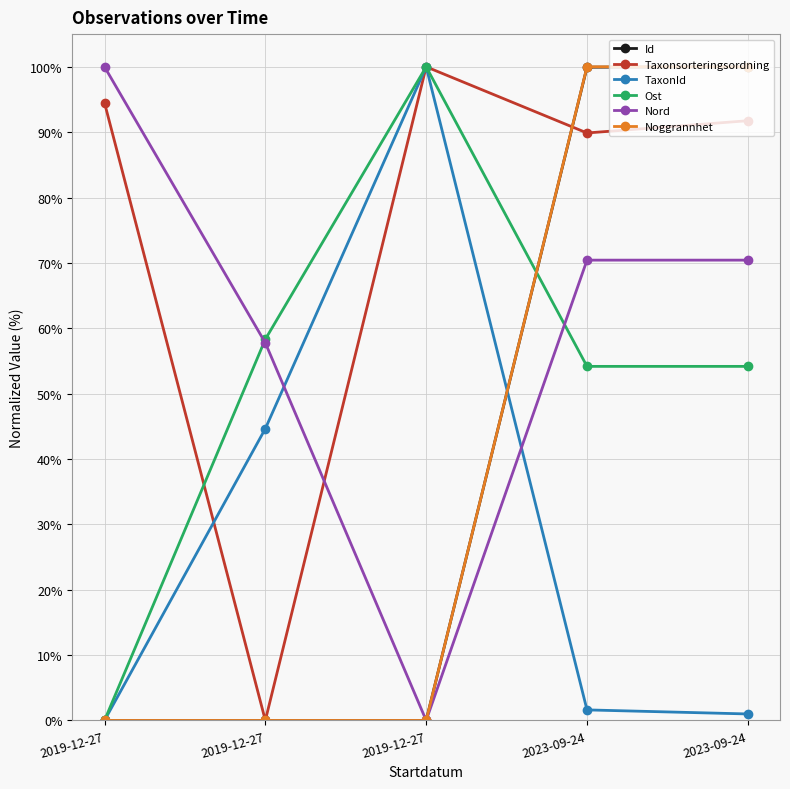

What is the sum of the Id values at 2019-12-27 and 2023-09-24?

99.9